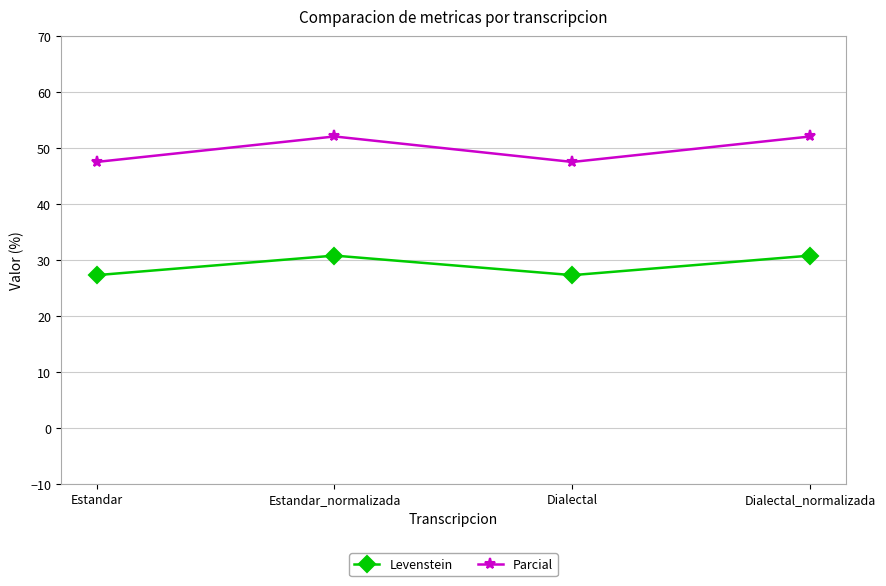

What position from the left is Estandar?

1